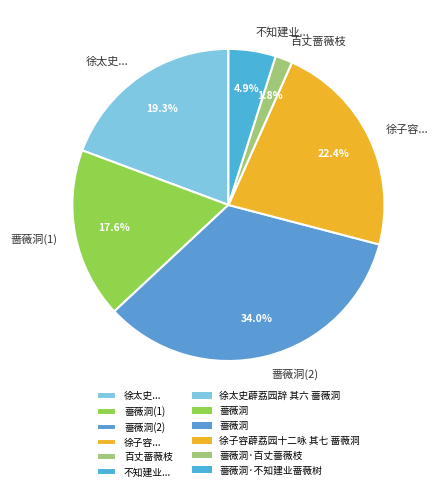

Approximately how many times larger is the value at 徐太史... compared to 蔷薇洞(2)?

0.6